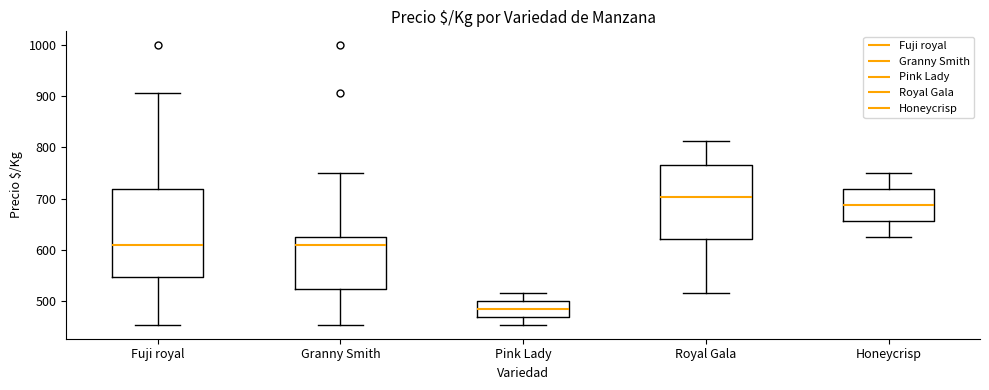

Which box has the lowest median line?

Pink Lady